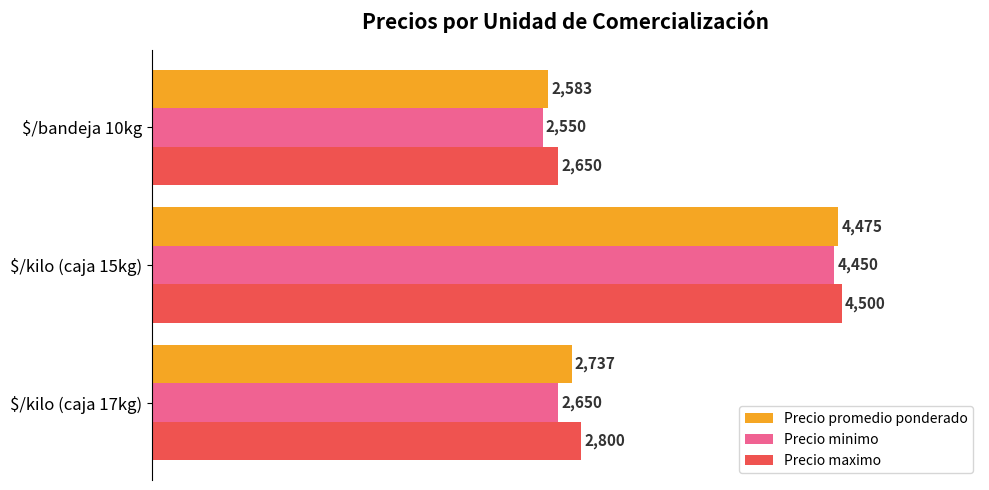

Which series has the largest range (max minus min)?

Precio minimo